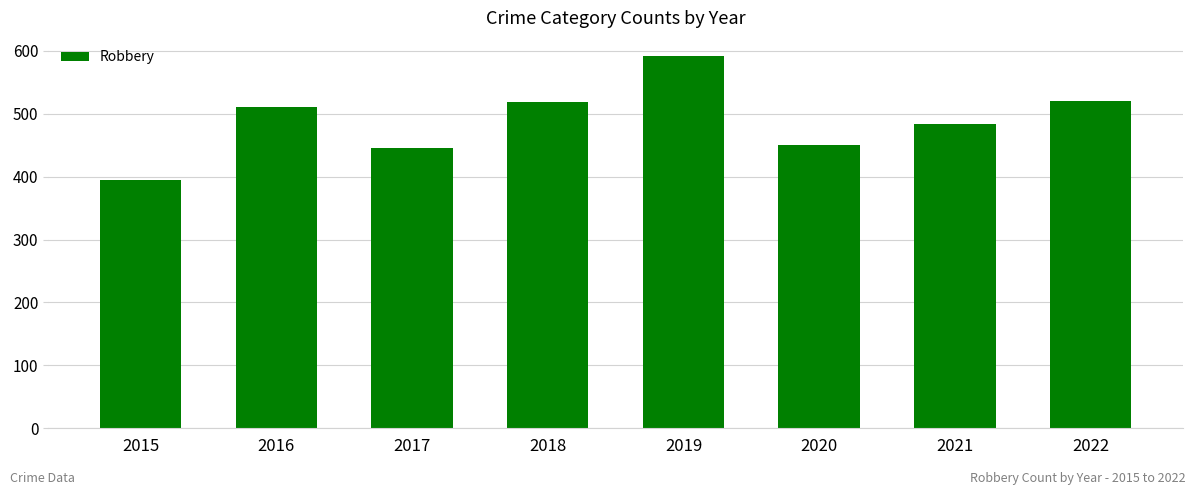

What is the change in value from 2017 to 2020?

+4